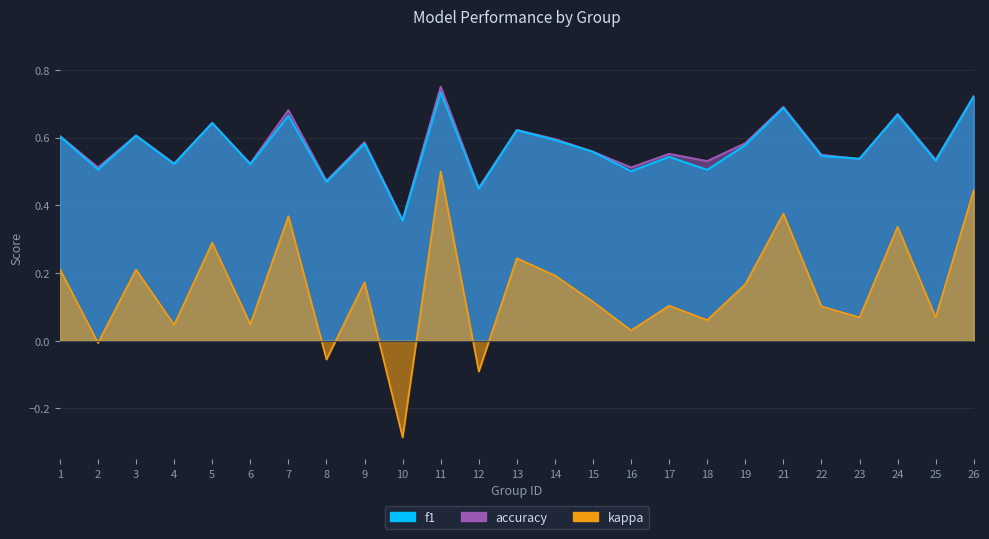

Count the number of categories in the chart.

25